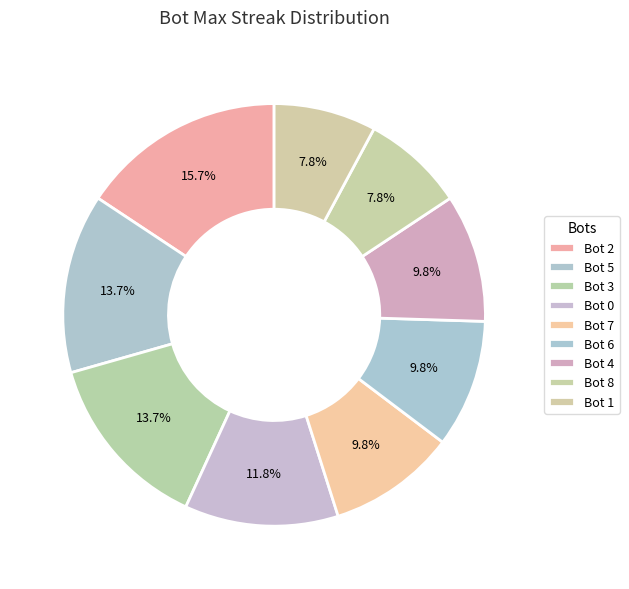

What portion of the pie excludes Bot 2?

84.3%